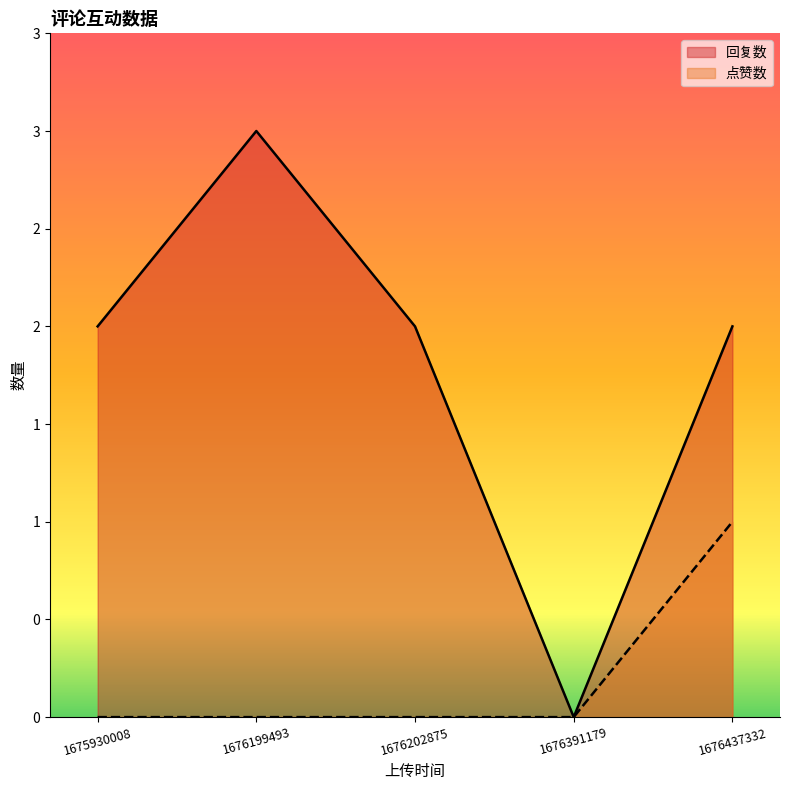

How many interior local peaks does the 回复数 series have?

1